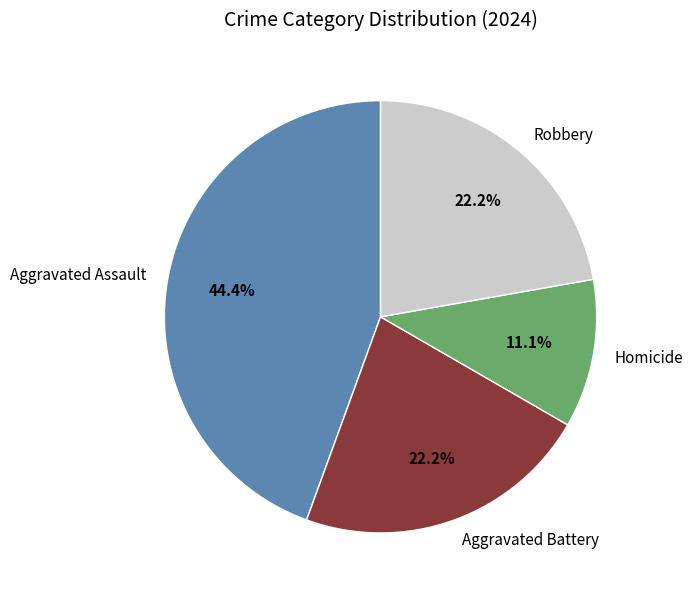

To the nearest percent, what is the difference between the Robbery and Aggravated Assault slice percentages?

22%